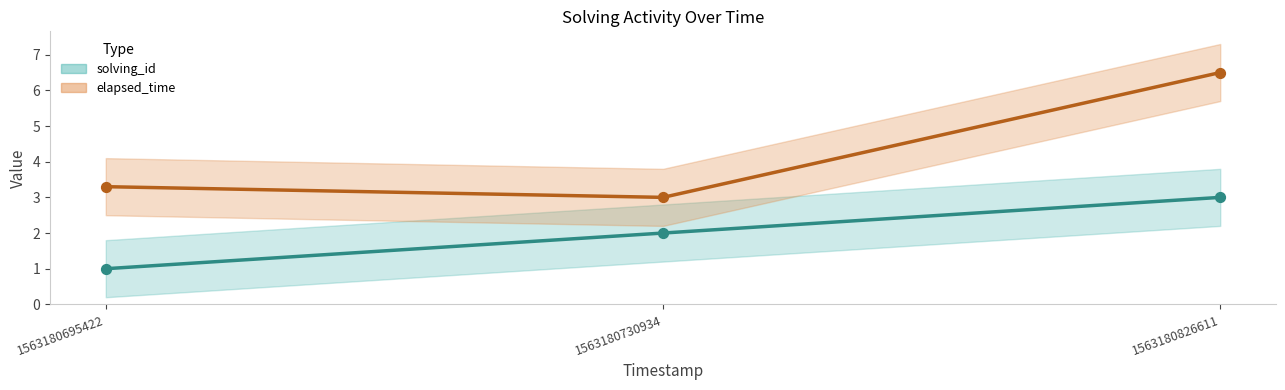

Which series has the widest spread of Y values?

elapsed_time